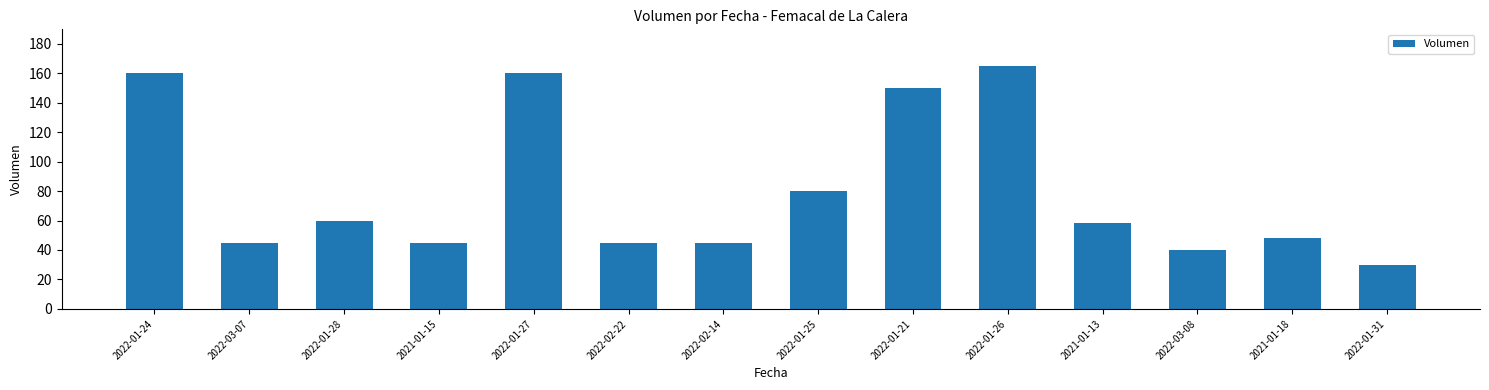

Are the bars grouped side by side (vs. stacked)?

No